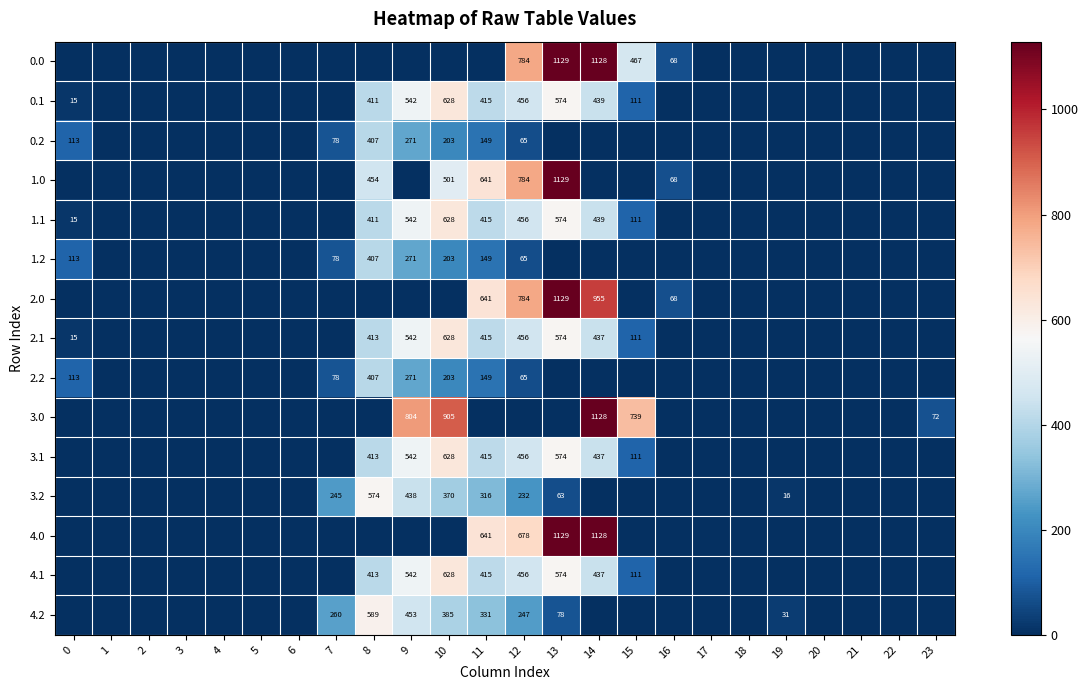

Is the value of 4.2 at 9 greater than the value of 3.1 at 15?

Yes